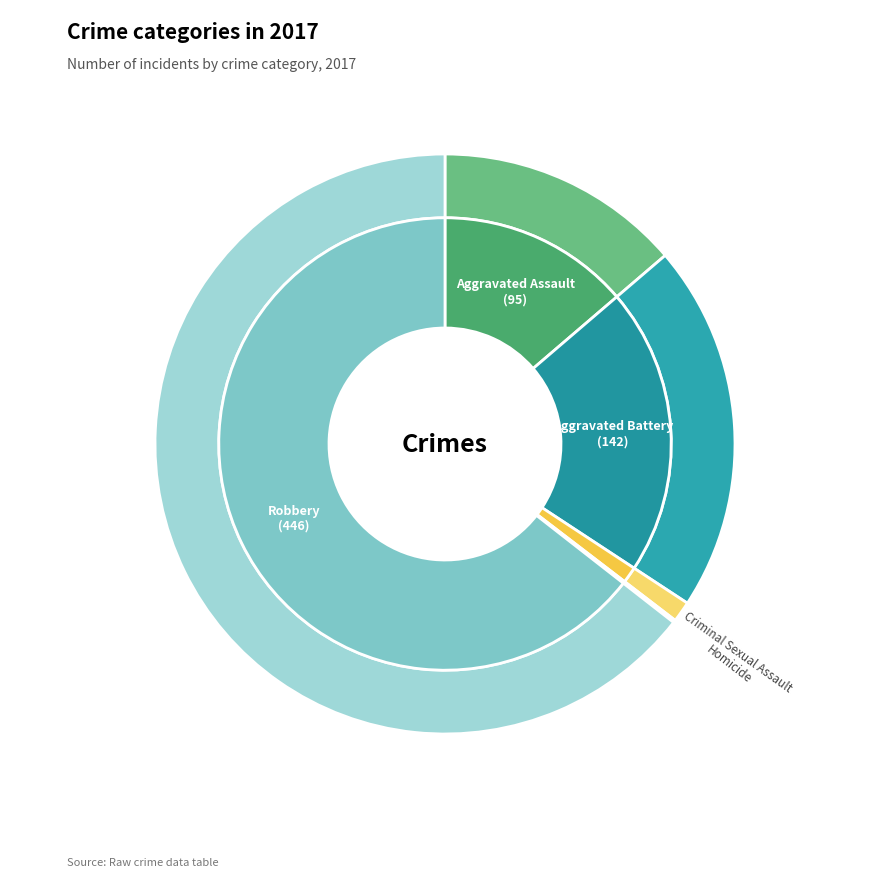

Between Robbery and Aggravated Assault, which is larger?

Robbery